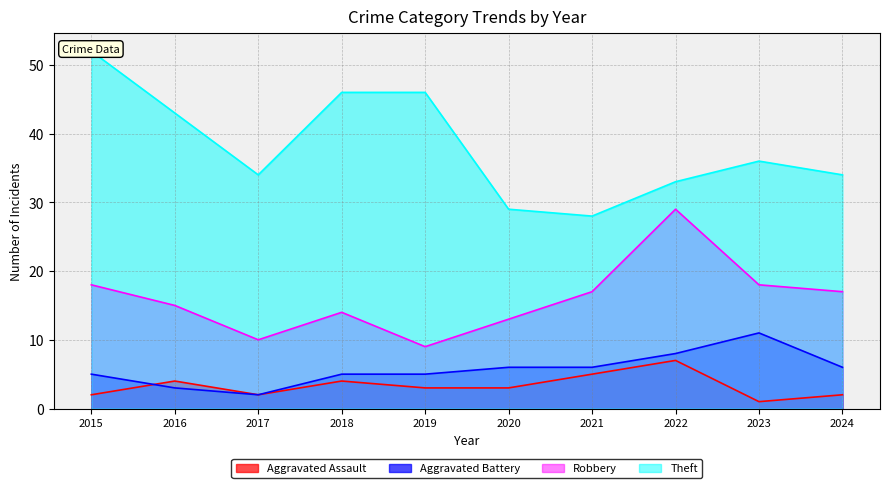

Reading left to right, transcribe all the data shown in this chart.

Aggravated Assault: 2	4	2	4	3	3	5	7	1	2
Aggravated Battery: 5	3	2	5	5	6	6	8	11	6
Robbery: 18	15	10	14	9	13	17	29	18	17
Theft: 52	43	34	46	46	29	28	33	36	34